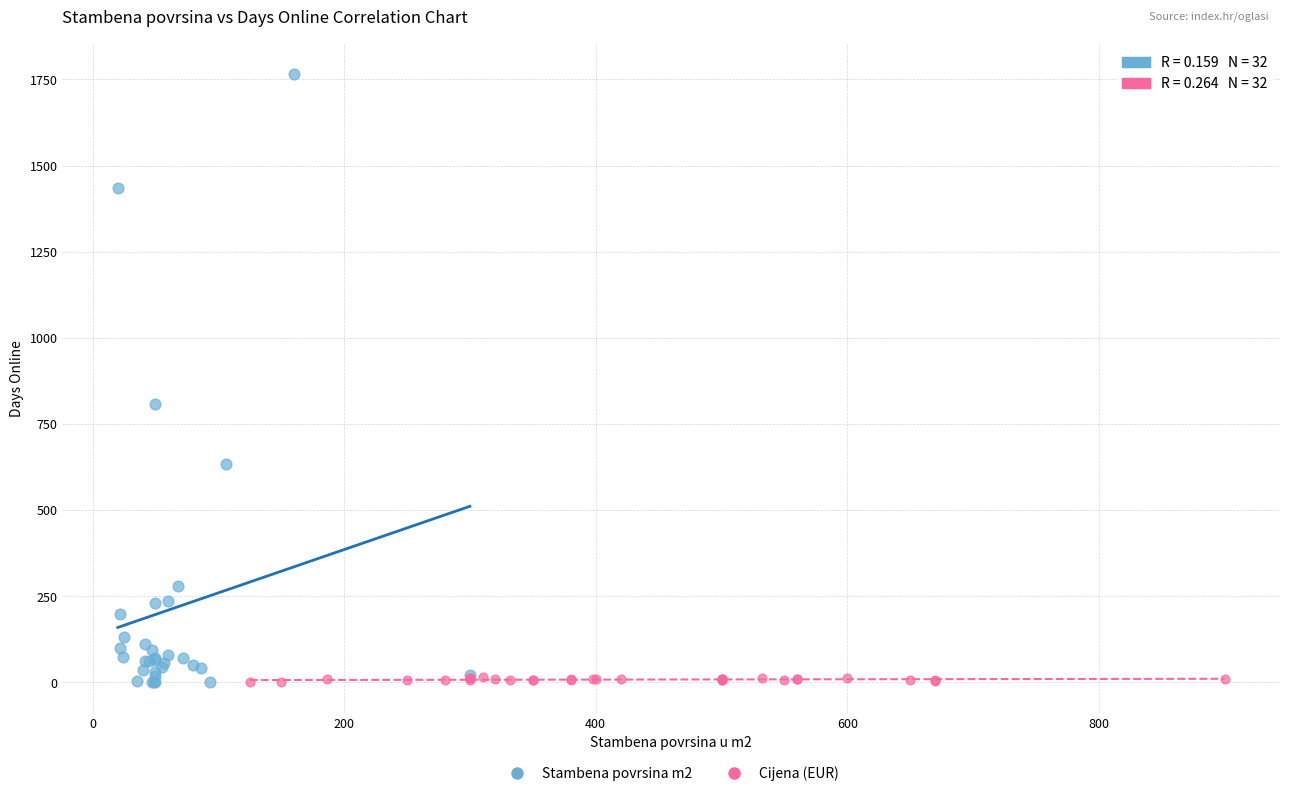

Which series has the widest spread of Y values?

Stambena povrsina m2